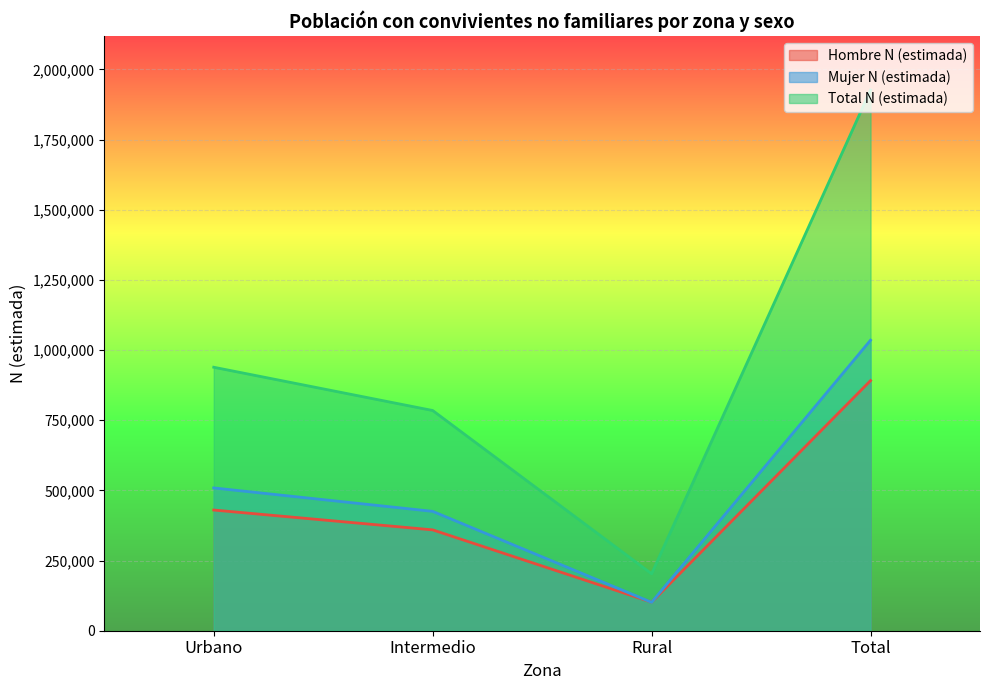

Rank the series by their maximum value, from lowest to highest.

Hombre N (estimada), Mujer N (estimada), Total N (estimada)